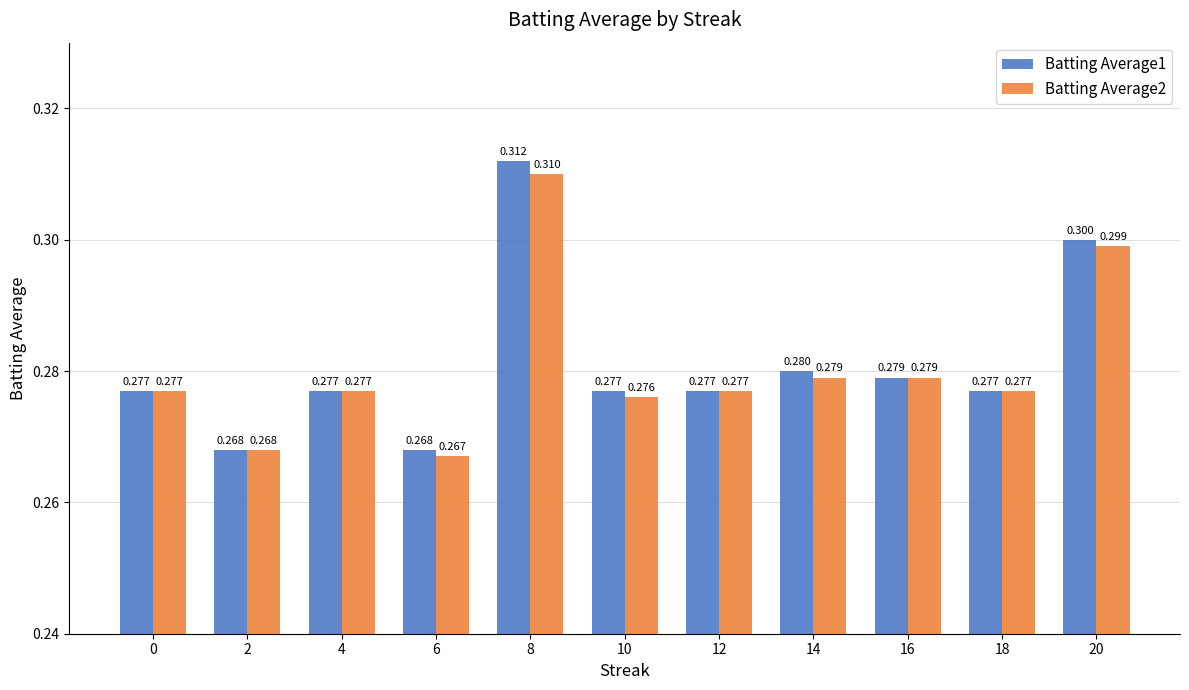

Which category has the highest value in the Batting Average2 series?

8